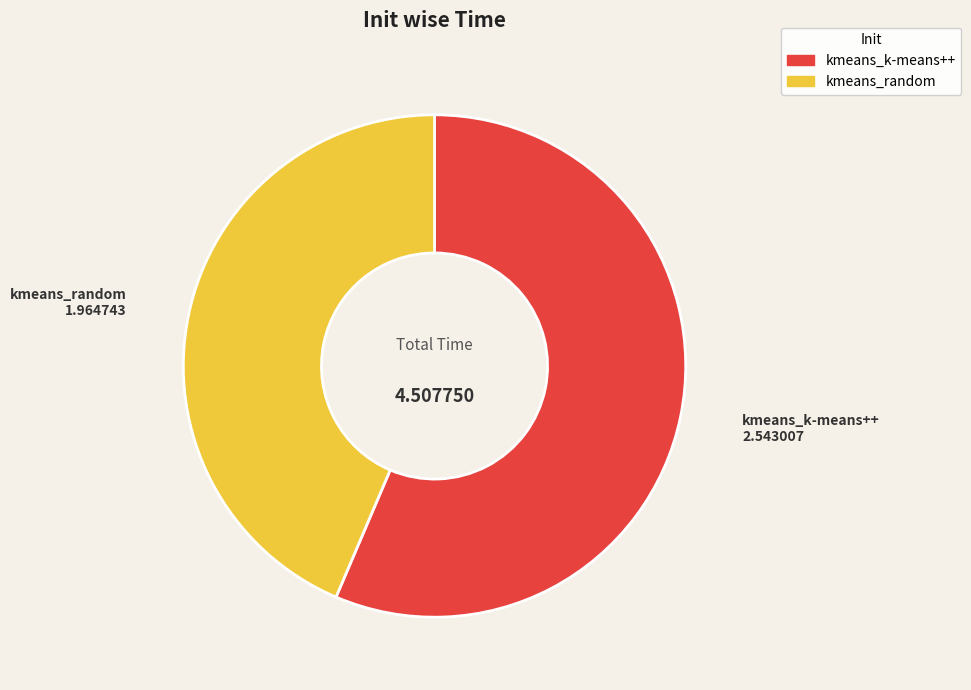

Which slice is the largest?

kmeans_k-means++